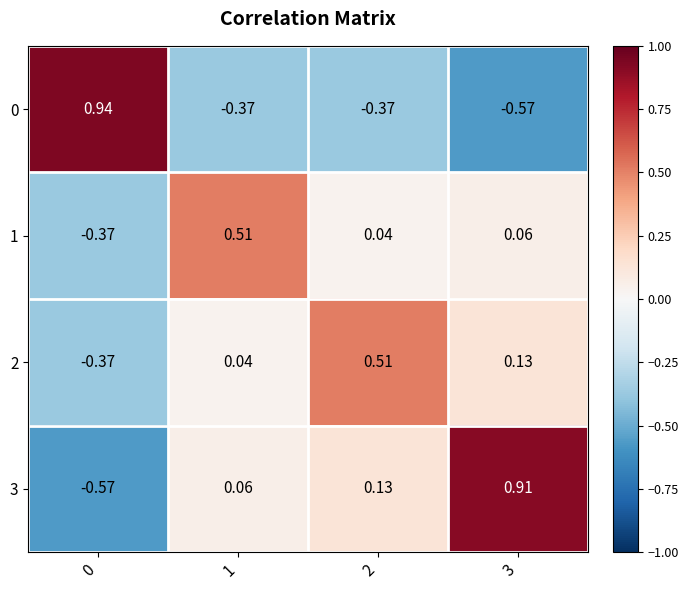

Is the value of 1 at 1 greater than the value of 2 at 1?

Yes